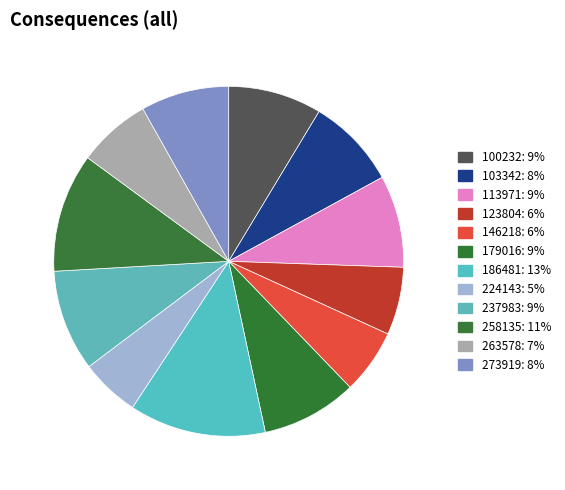

Does any single category account for the majority?

No